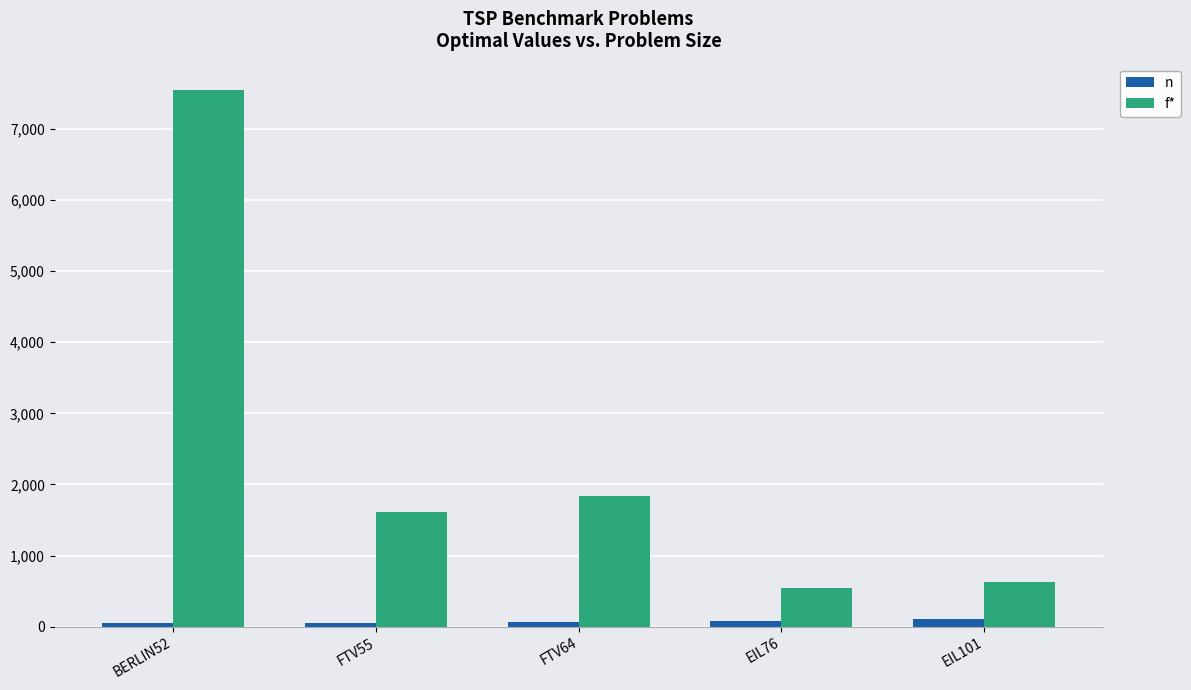

What is the highest value of the n series?

101